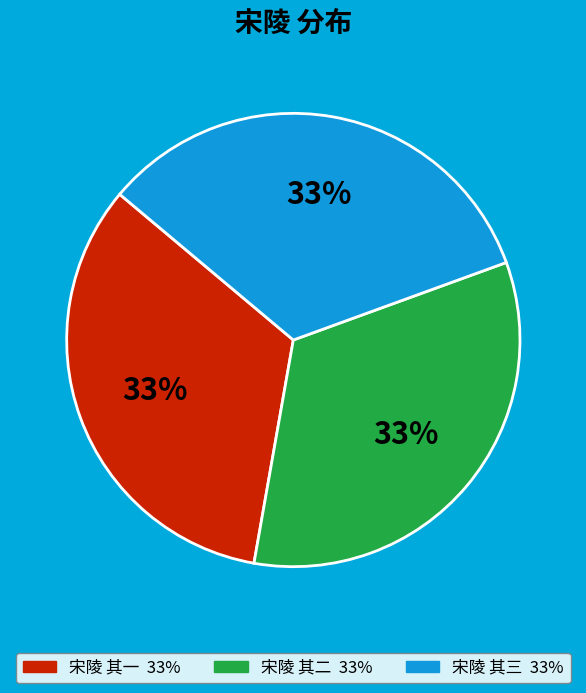

Is there a majority slice in this chart?

No